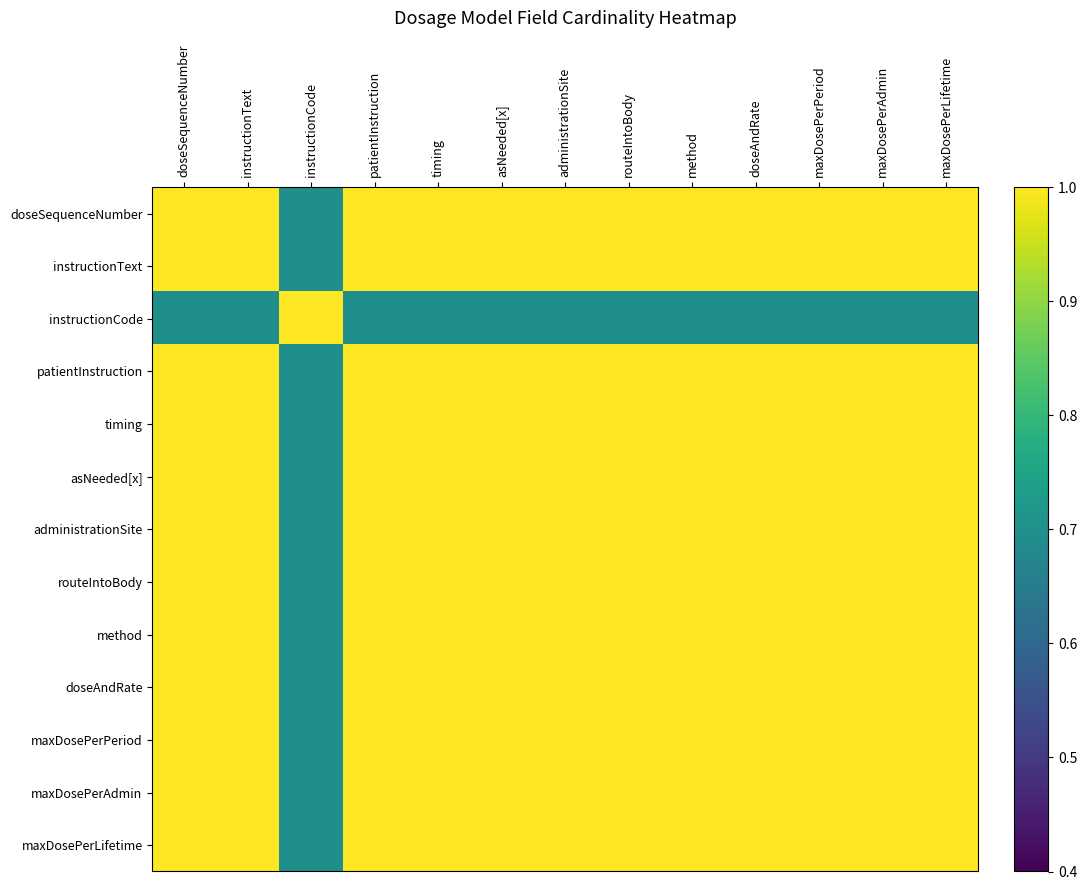

Reading left to right, extract all data points from this chart.

doseSequenceNumber: doseSequenceNumber=1.0	instructionText=1.0	instructionCode=0.7	patientInstruction=1.0	timing=1.0	asNeeded[x]=1.0	administrationSite=1.0	routeIntoBody=1.0	method=1.0	doseAndRate=1.0	maxDosePerPeriod=1.0	maxDosePerAdmin=1.0	maxDosePerLifetime=1.0
instructionText: doseSequenceNumber=1.0	instructionText=1.0	instructionCode=0.7	patientInstruction=1.0	timing=1.0	asNeeded[x]=1.0	administrationSite=1.0	routeIntoBody=1.0	method=1.0	doseAndRate=1.0	maxDosePerPeriod=1.0	maxDosePerAdmin=1.0	maxDosePerLifetime=1.0
instructionCode: doseSequenceNumber=0.7	instructionText=0.7	instructionCode=1.0	patientInstruction=0.7	timing=0.7	asNeeded[x]=0.7	administrationSite=0.7	routeIntoBody=0.7	method=0.7	doseAndRate=0.7	maxDosePerPeriod=0.7	maxDosePerAdmin=0.7	maxDosePerLifetime=0.7
patientInstruction: doseSequenceNumber=1.0	instructionText=1.0	instructionCode=0.7	patientInstruction=1.0	timing=1.0	asNeeded[x]=1.0	administrationSite=1.0	routeIntoBody=1.0	method=1.0	doseAndRate=1.0	maxDosePerPeriod=1.0	maxDosePerAdmin=1.0	maxDosePerLifetime=1.0
timing: doseSequenceNumber=1.0	instructionText=1.0	instructionCode=0.7	patientInstruction=1.0	timing=1.0	asNeeded[x]=1.0	administrationSite=1.0	routeIntoBody=1.0	method=1.0	doseAndRate=1.0	maxDosePerPeriod=1.0	maxDosePerAdmin=1.0	maxDosePerLifetime=1.0
asNeeded[x]: doseSequenceNumber=1.0	instructionText=1.0	instructionCode=0.7	patientInstruction=1.0	timing=1.0	asNeeded[x]=1.0	administrationSite=1.0	routeIntoBody=1.0	method=1.0	doseAndRate=1.0	maxDosePerPeriod=1.0	maxDosePerAdmin=1.0	maxDosePerLifetime=1.0
administrationSite: doseSequenceNumber=1.0	instructionText=1.0	instructionCode=0.7	patientInstruction=1.0	timing=1.0	asNeeded[x]=1.0	administrationSite=1.0	routeIntoBody=1.0	method=1.0	doseAndRate=1.0	maxDosePerPeriod=1.0	maxDosePerAdmin=1.0	maxDosePerLifetime=1.0
routeIntoBody: doseSequenceNumber=1.0	instructionText=1.0	instructionCode=0.7	patientInstruction=1.0	timing=1.0	asNeeded[x]=1.0	administrationSite=1.0	routeIntoBody=1.0	method=1.0	doseAndRate=1.0	maxDosePerPeriod=1.0	maxDosePerAdmin=1.0	maxDosePerLifetime=1.0
method: doseSequenceNumber=1.0	instructionText=1.0	instructionCode=0.7	patientInstruction=1.0	timing=1.0	asNeeded[x]=1.0	administrationSite=1.0	routeIntoBody=1.0	method=1.0	doseAndRate=1.0	maxDosePerPeriod=1.0	maxDosePerAdmin=1.0	maxDosePerLifetime=1.0
doseAndRate: doseSequenceNumber=1.0	instructionText=1.0	instructionCode=0.7	patientInstruction=1.0	timing=1.0	asNeeded[x]=1.0	administrationSite=1.0	routeIntoBody=1.0	method=1.0	doseAndRate=1.0	maxDosePerPeriod=1.0	maxDosePerAdmin=1.0	maxDosePerLifetime=1.0
maxDosePerPeriod: doseSequenceNumber=1.0	instructionText=1.0	instructionCode=0.7	patientInstruction=1.0	timing=1.0	asNeeded[x]=1.0	administrationSite=1.0	routeIntoBody=1.0	method=1.0	doseAndRate=1.0	maxDosePerPeriod=1.0	maxDosePerAdmin=1.0	maxDosePerLifetime=1.0
maxDosePerAdmin: doseSequenceNumber=1.0	instructionText=1.0	instructionCode=0.7	patientInstruction=1.0	timing=1.0	asNeeded[x]=1.0	administrationSite=1.0	routeIntoBody=1.0	method=1.0	doseAndRate=1.0	maxDosePerPeriod=1.0	maxDosePerAdmin=1.0	maxDosePerLifetime=1.0
maxDosePerLifetime: doseSequenceNumber=1.0	instructionText=1.0	instructionCode=0.7	patientInstruction=1.0	timing=1.0	asNeeded[x]=1.0	administrationSite=1.0	routeIntoBody=1.0	method=1.0	doseAndRate=1.0	maxDosePerPeriod=1.0	maxDosePerAdmin=1.0	maxDosePerLifetime=1.0